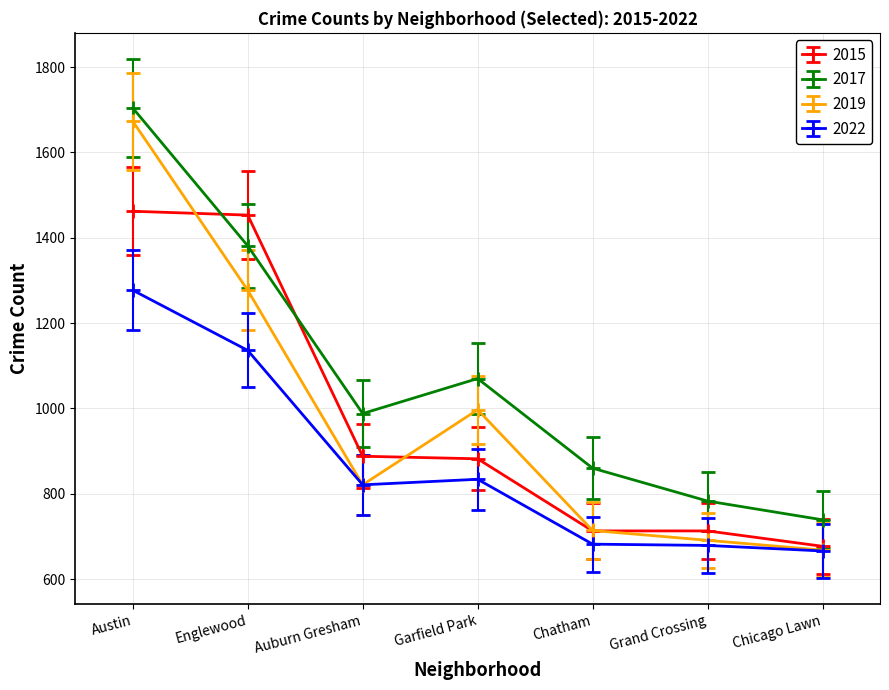

True or false: 2019 and 2017 cross at least once.

False